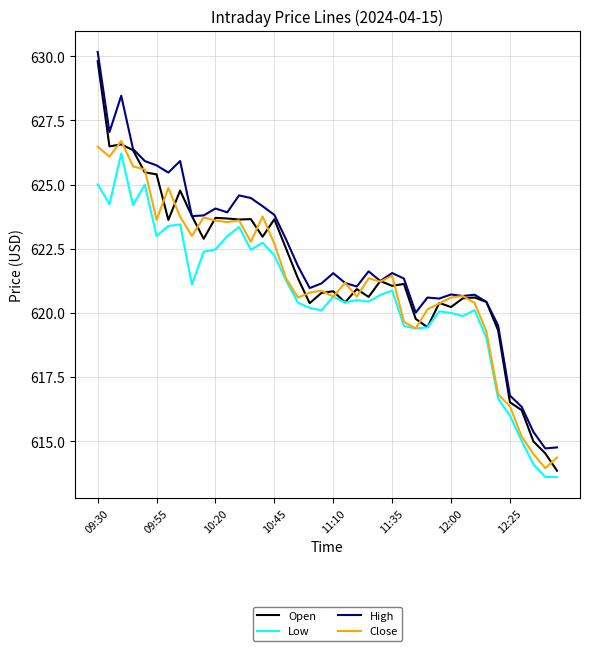

What is the maximum value for Low?

626.2